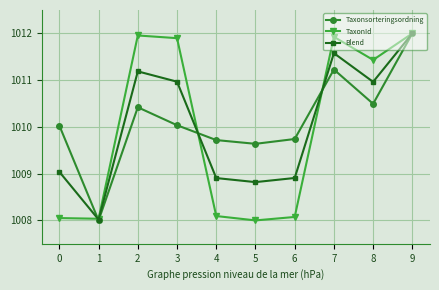

Count the number of categories in the chart.

10